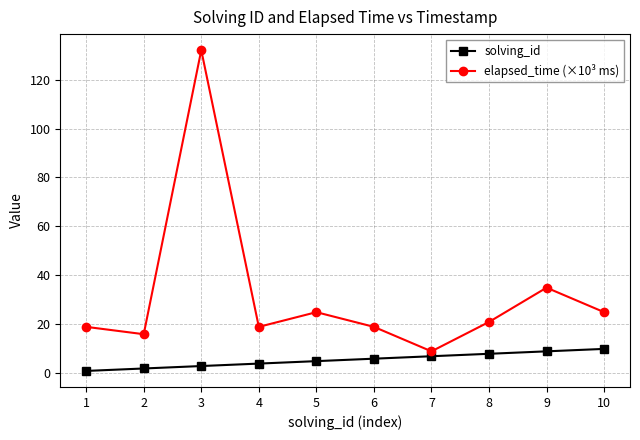

What is the total value across all series at 4?

23